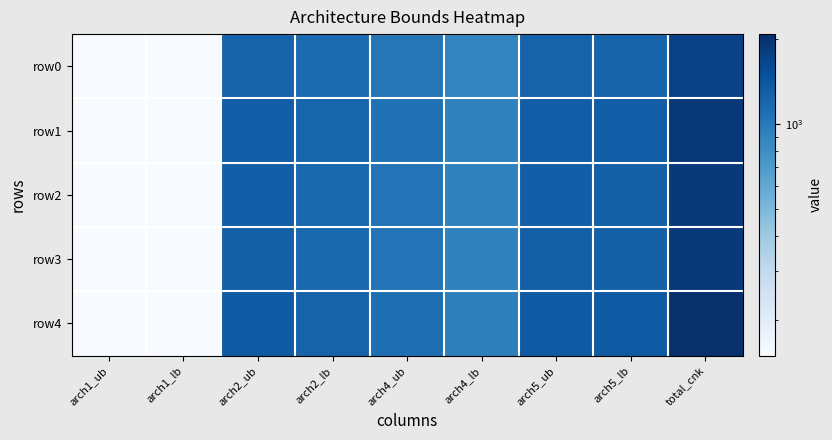

List the series in order of their peak value, lowest first.

row0, row2, row3, row1, row4